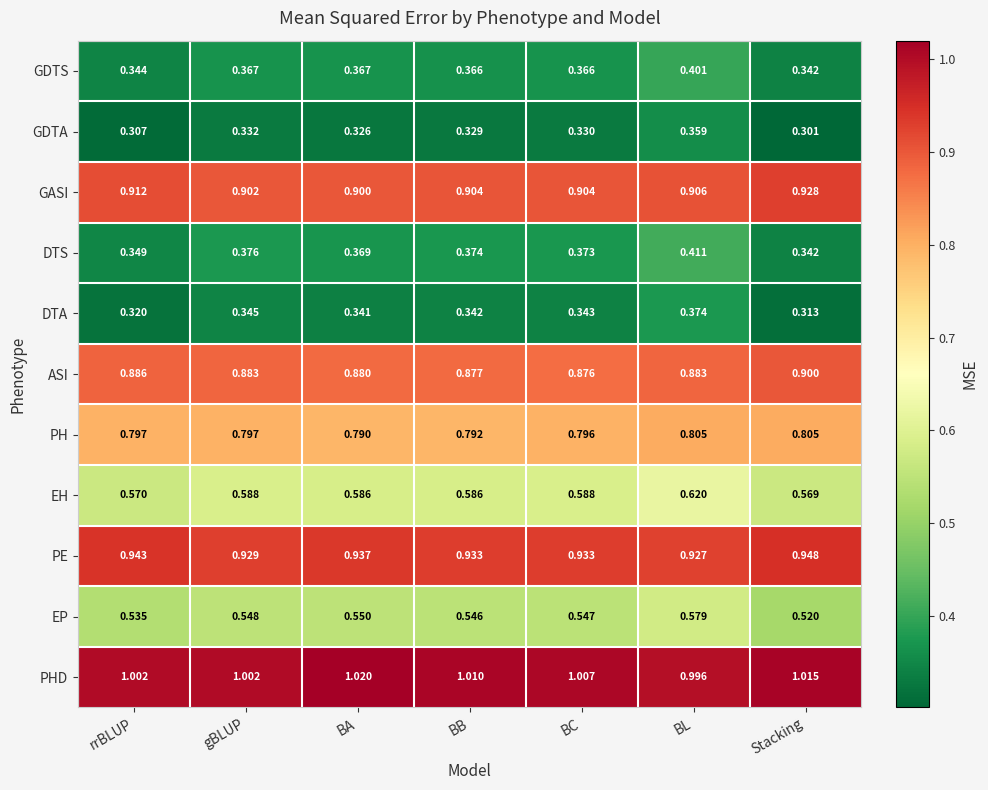

Which label corresponds to the smallest value in the chart?

Stacking